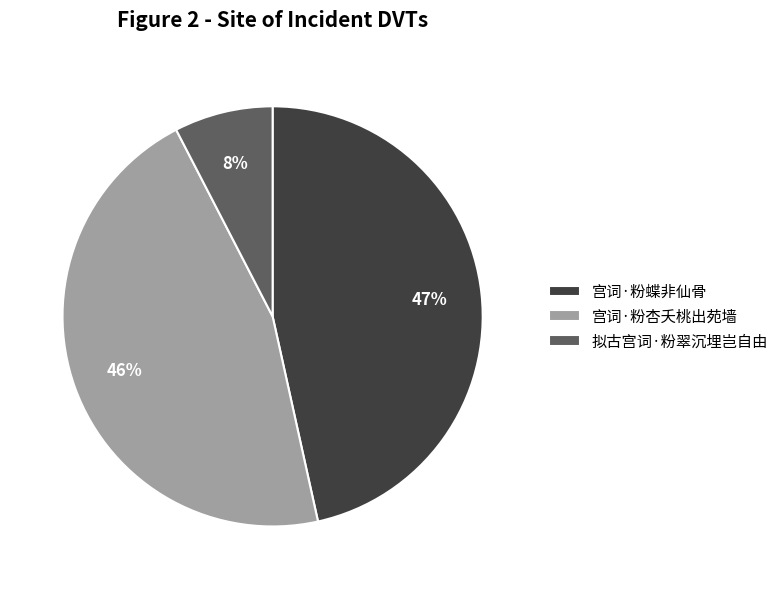

Rank the categories by value from highest to lowest.

宫词·粉蝶非仙骨, 宫词·粉杏夭桃出苑墙, 拟古宫词·粉翠沉埋岂自由